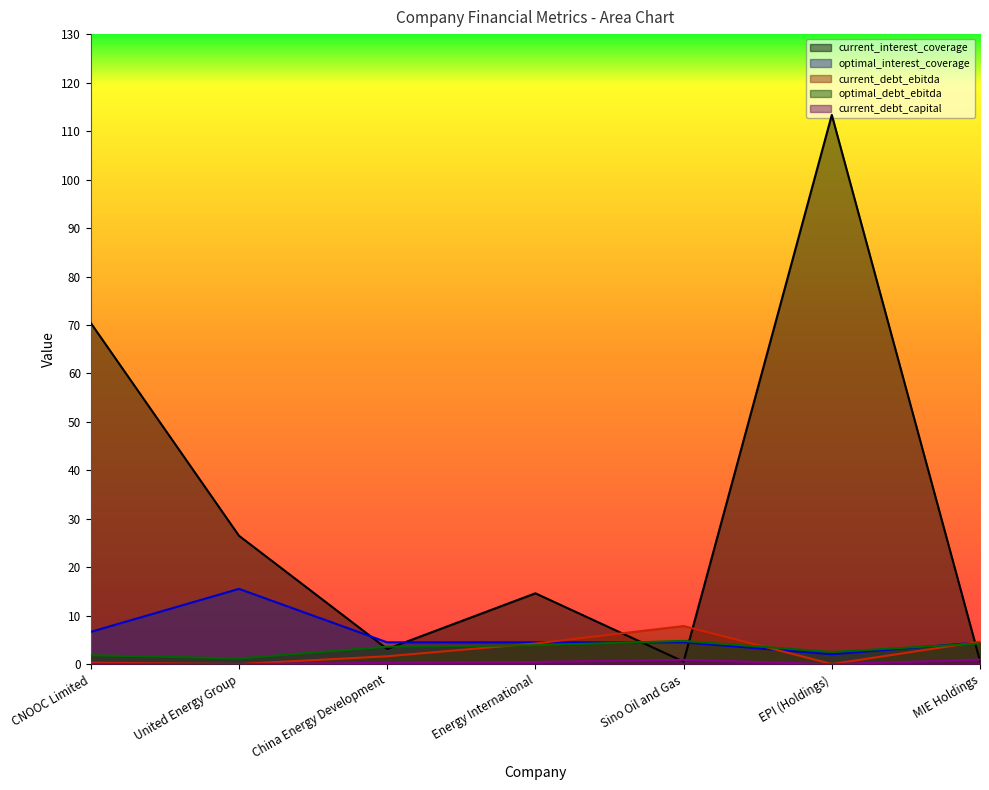

What is the average value of the optimal_debt_ebitda series?

3.2